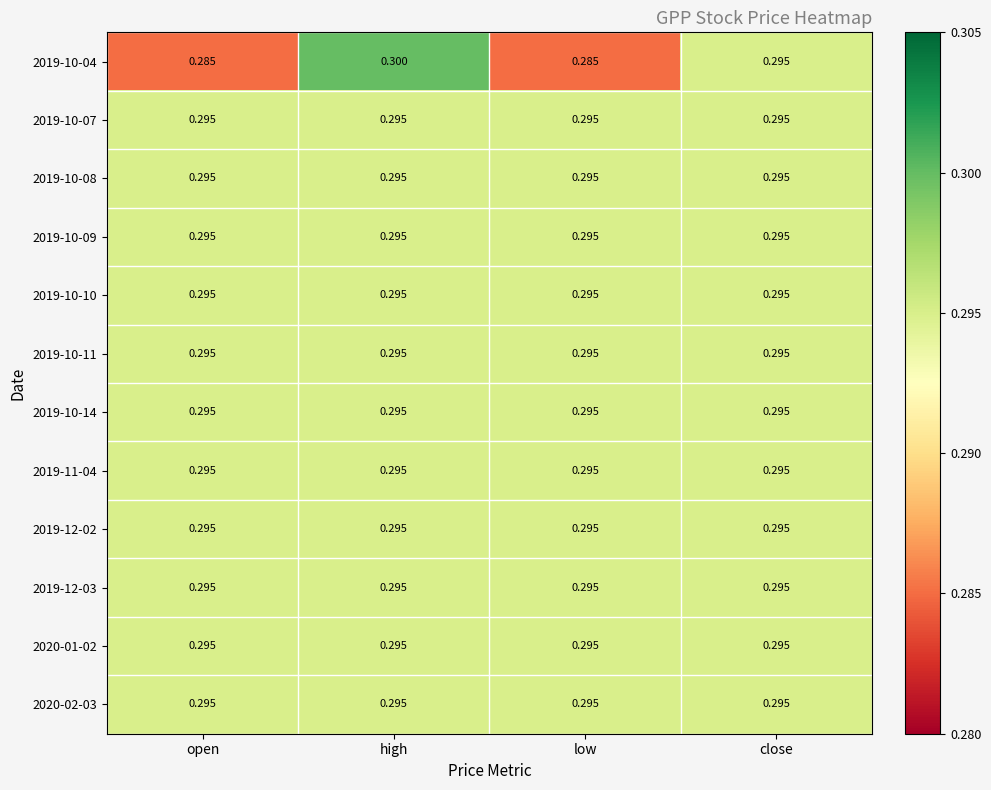

What is the greatest value displayed?

0.3